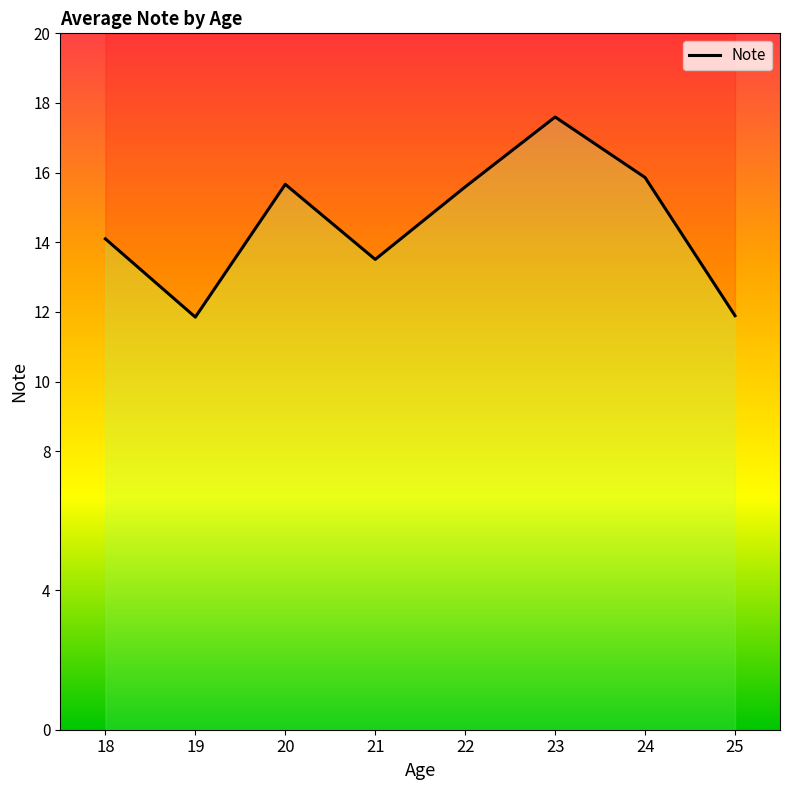

Reading left to right, transcribe all the data shown in this chart.

14.1	11.8	15.7	13.5	15.6	17.6	15.9	11.9